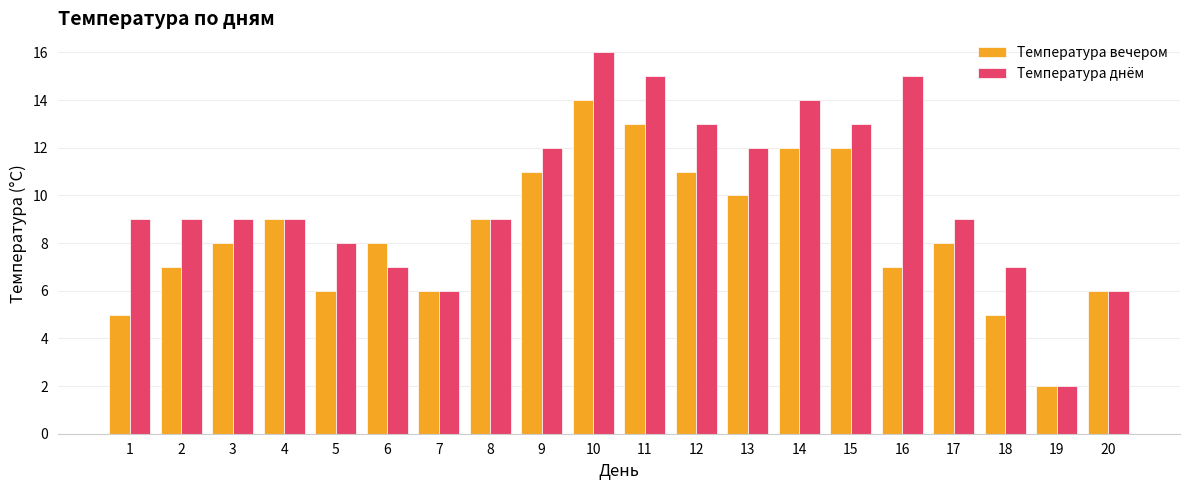

What is the difference between the maximum and minimum values in the Температура днём series?

14